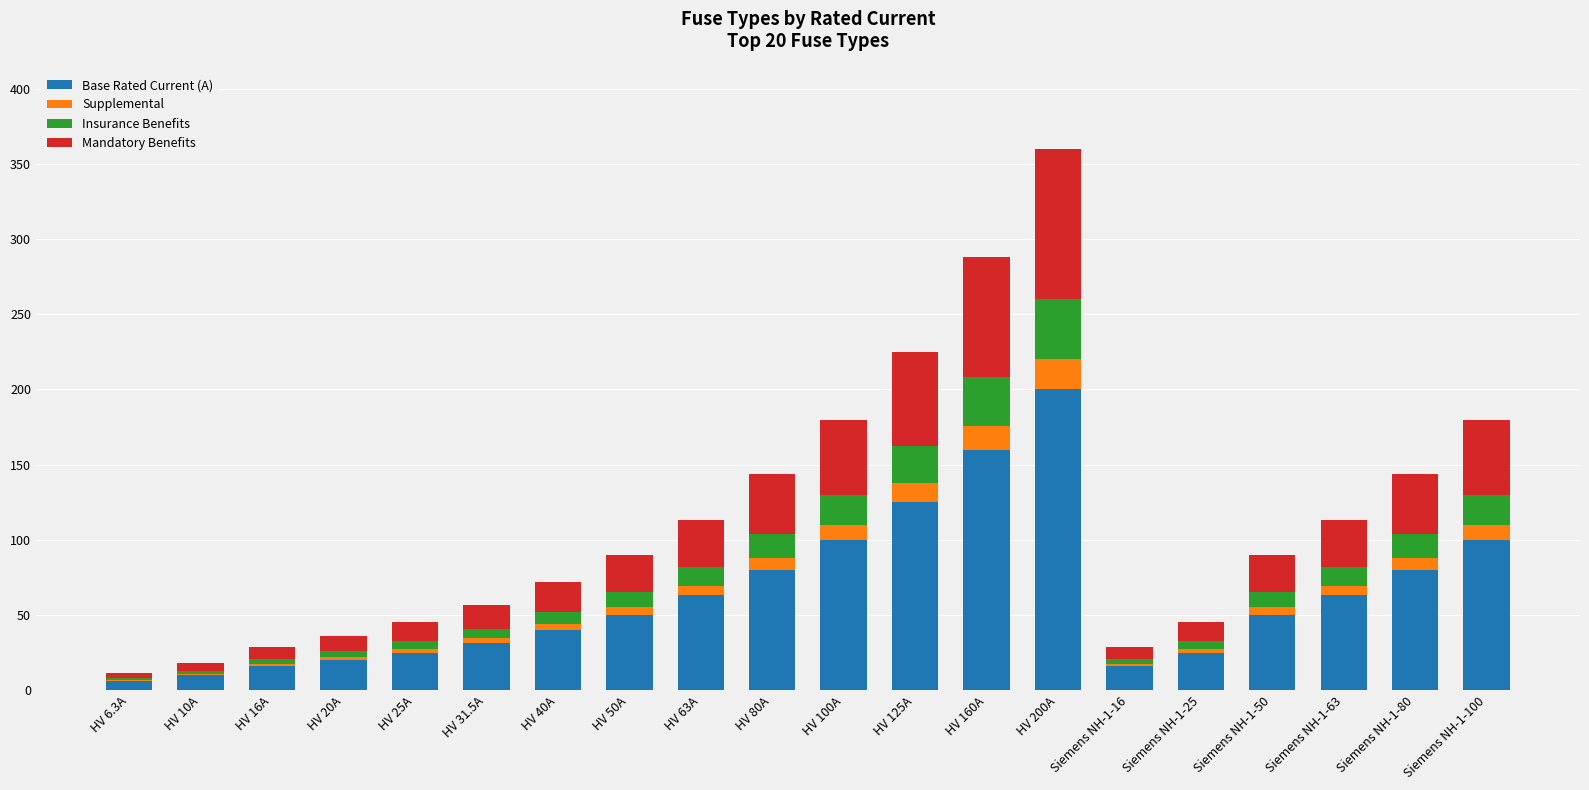

Does the chart contain stacked bars?

Yes